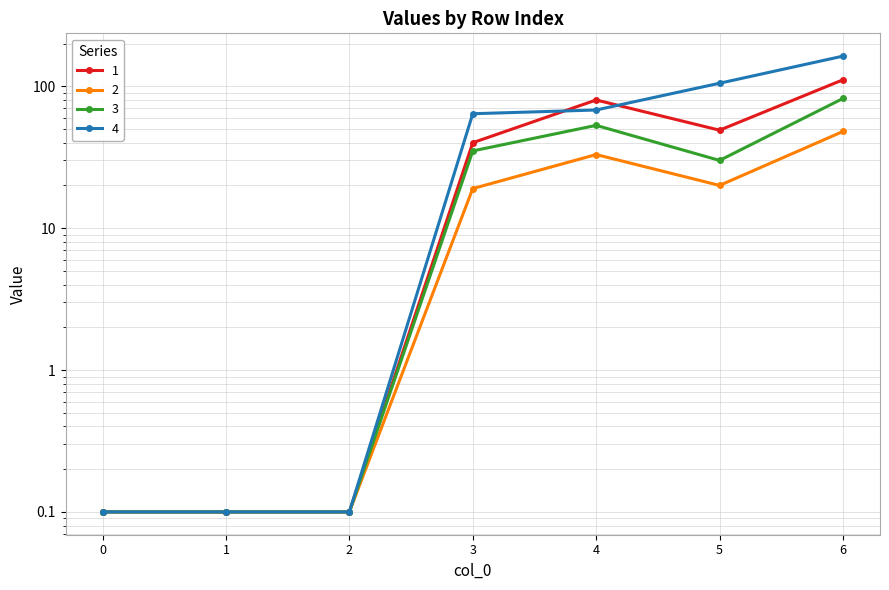

Is it true that 1 equals 37.1 at 6?

False